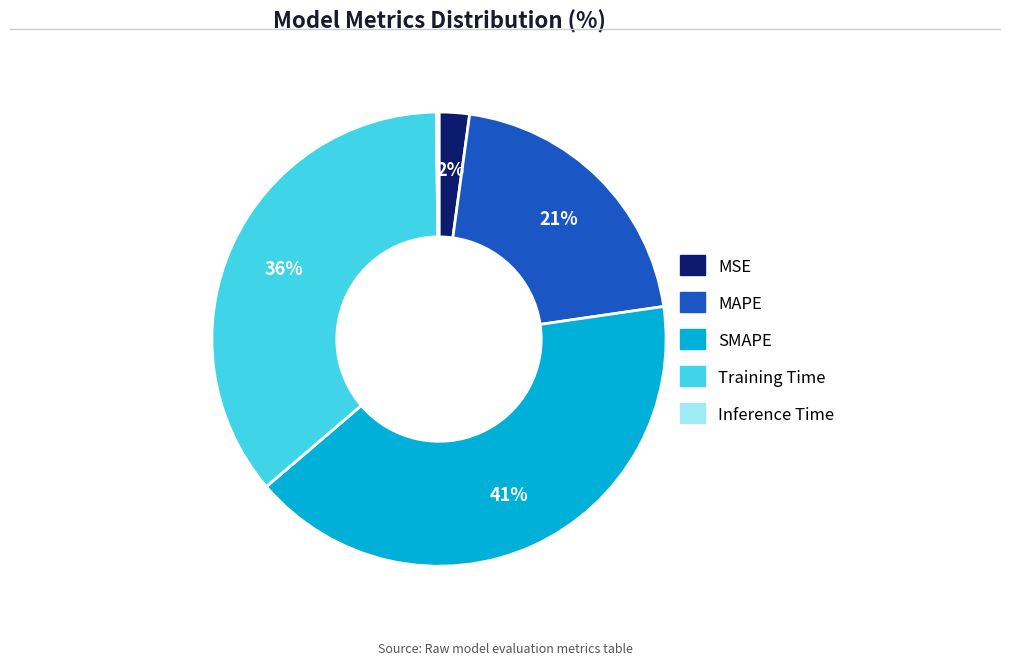

Does SMAPE account for over 50% of the chart?

No